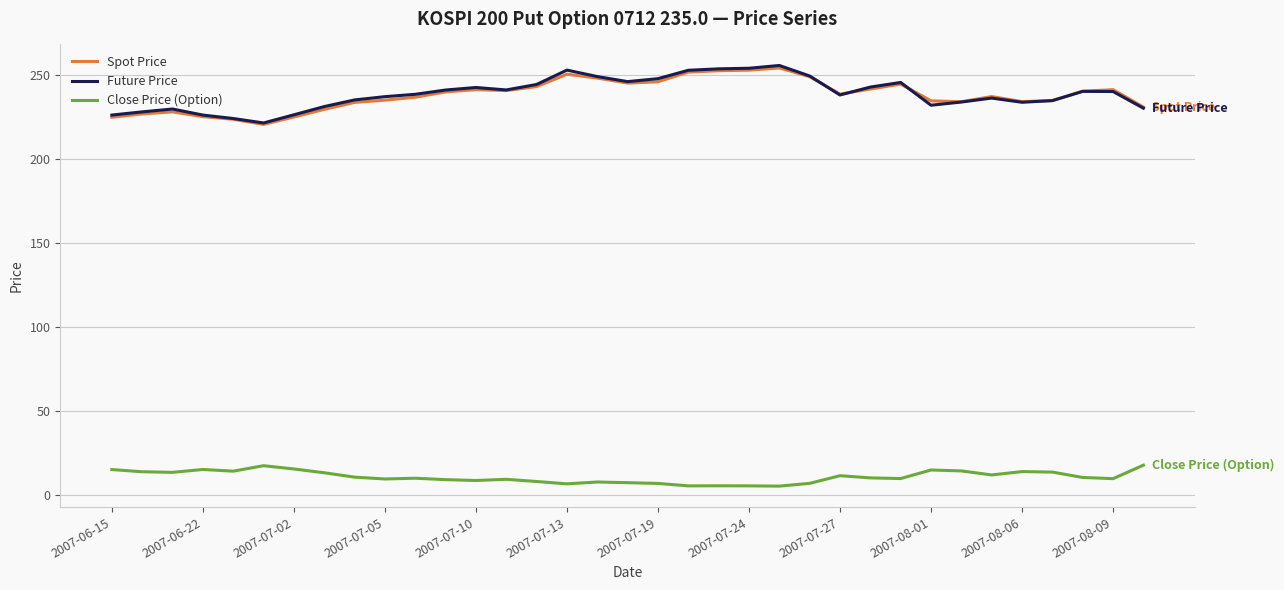

True or false: Close Price (Option) and Future Price intersect in this chart.

False